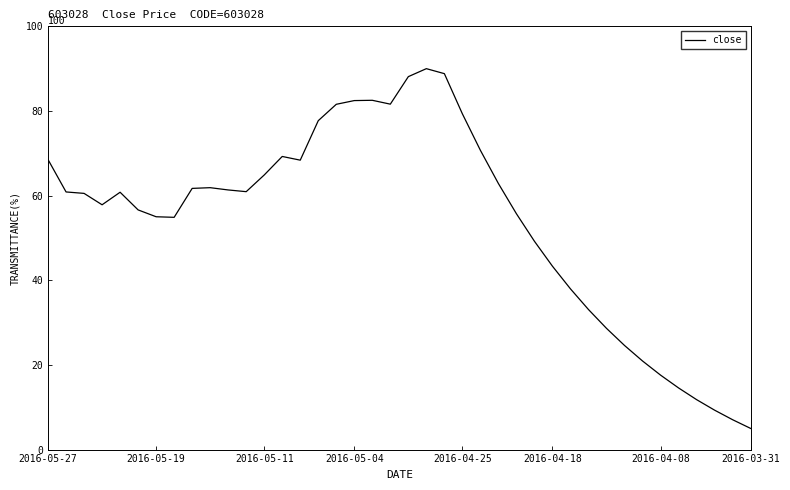

How many data points are less than 60?

18